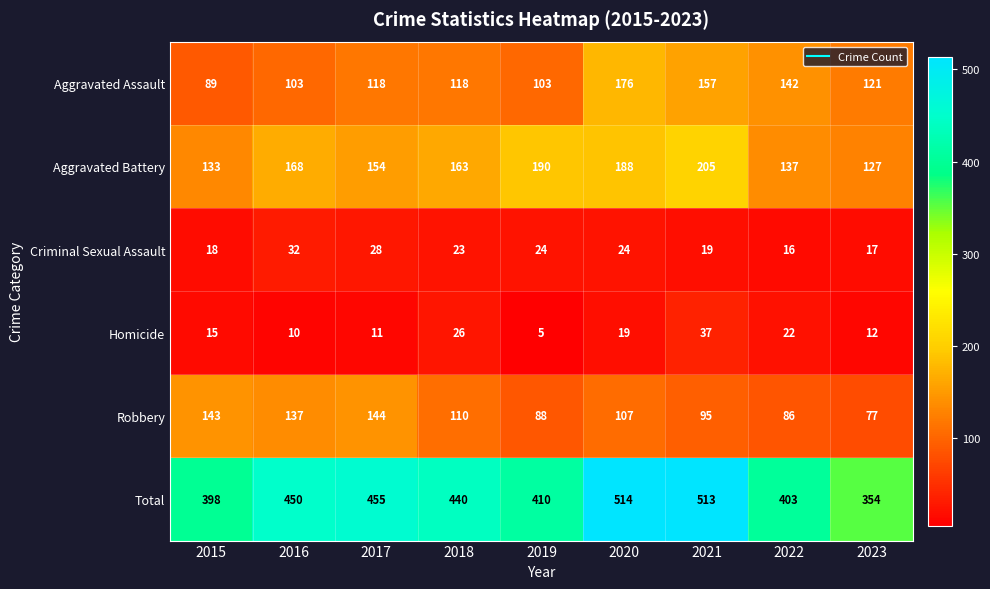

Which category has the highest value across all series?

2020